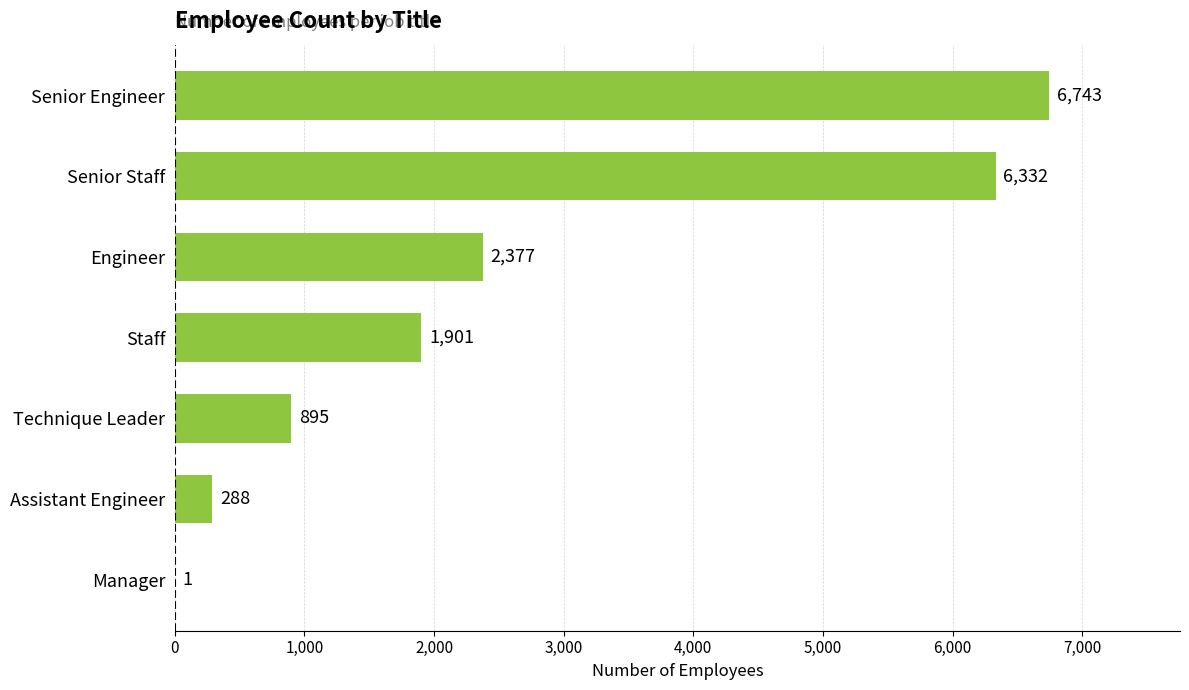

What is the change in value from Senior Engineer to Engineer?

-4366